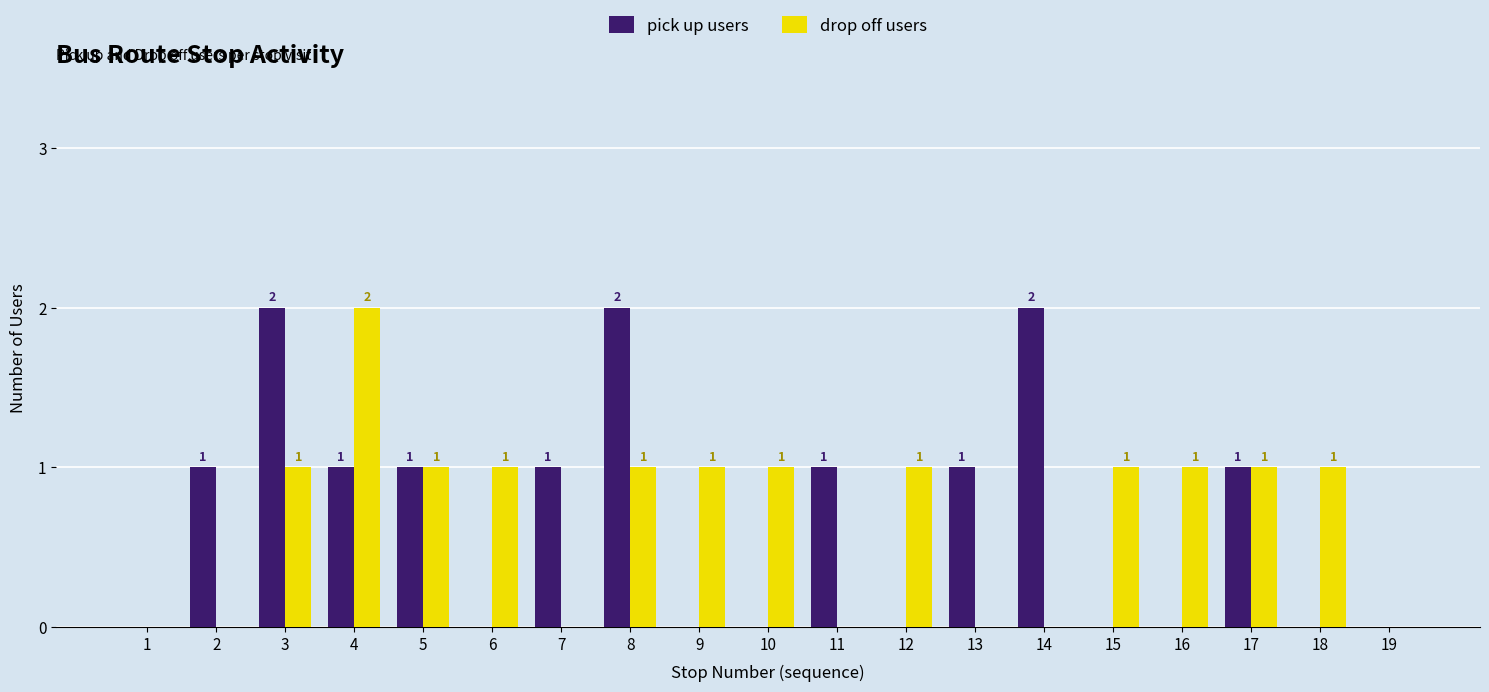

Is the value of pick up users at 16 greater than the value of drop off users at 16?

No